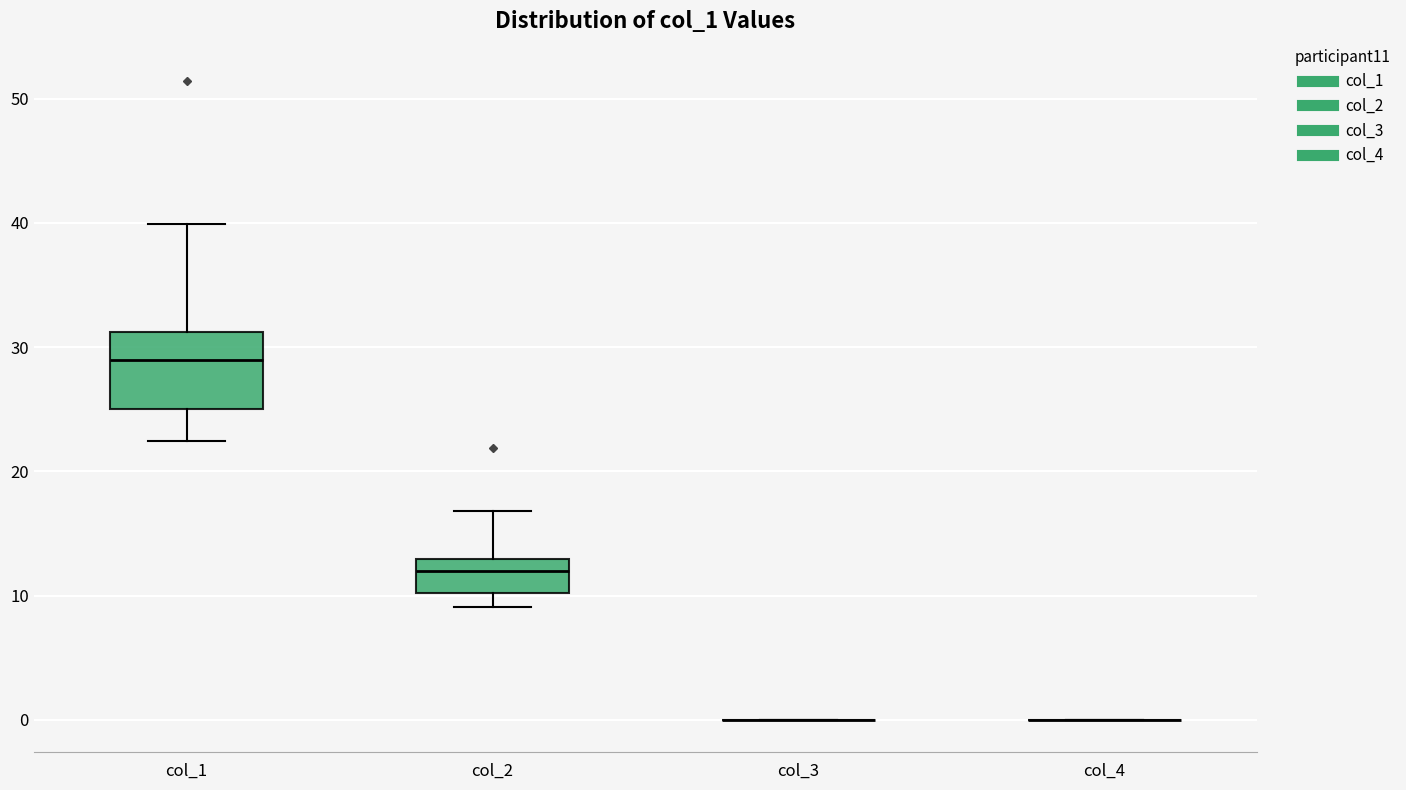

Reading left to right, transcribe this box plot: for each box, give where its median line is, the range the box spans, and where its two whiskers end, as read against the y-axis. The values are not printed on the chart, so give them approximately, as read against the axis.

col_1: median 29, box 25 to 31, whiskers 22 to 40
col_2: median 12, box 10 to 13, whiskers 9 to 17
col_3: box collapsed to a line at 0, whiskers 0 to 0
col_4: box collapsed to a line at 0, whiskers 0 to 0